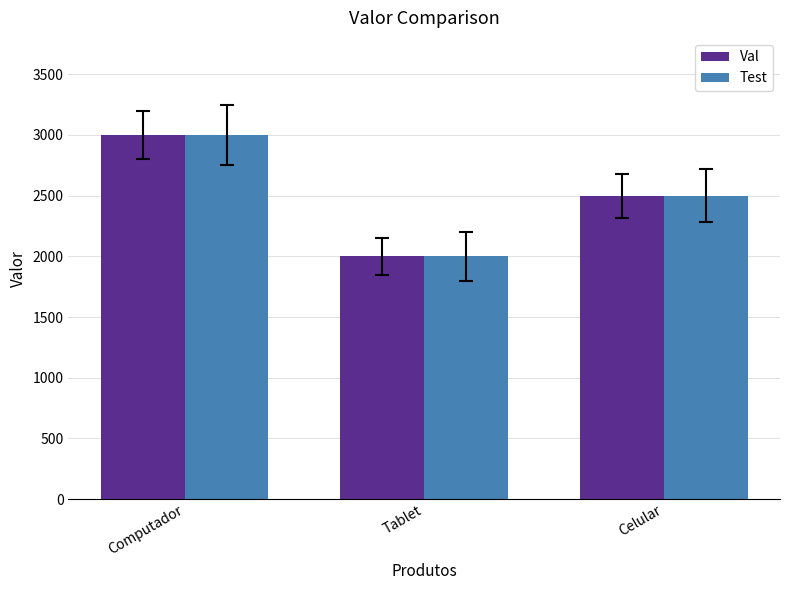

What is the difference between the maximum and minimum values in the Test series?

1000